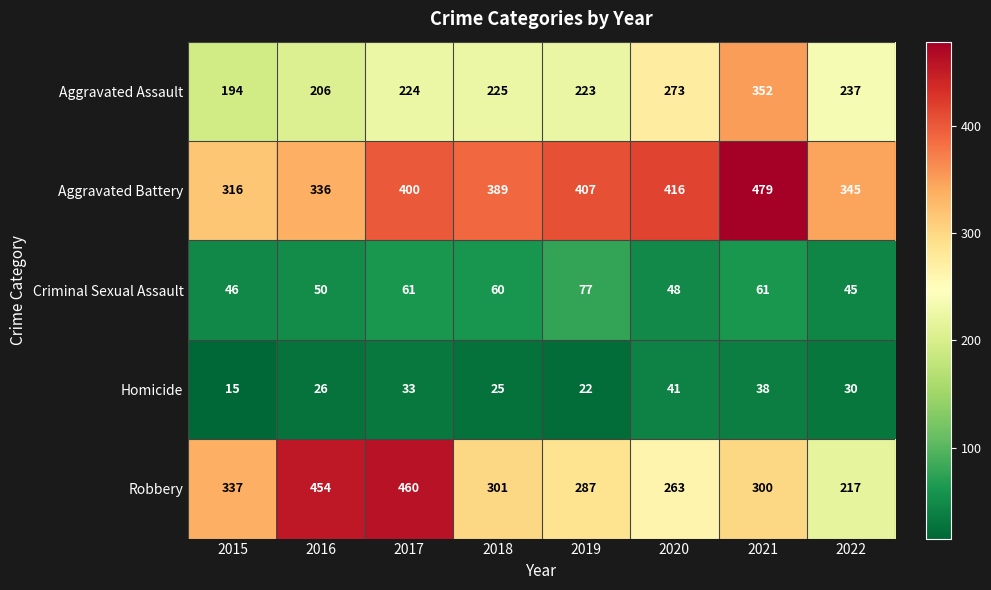

Which series has the widest spread of values?

Robbery